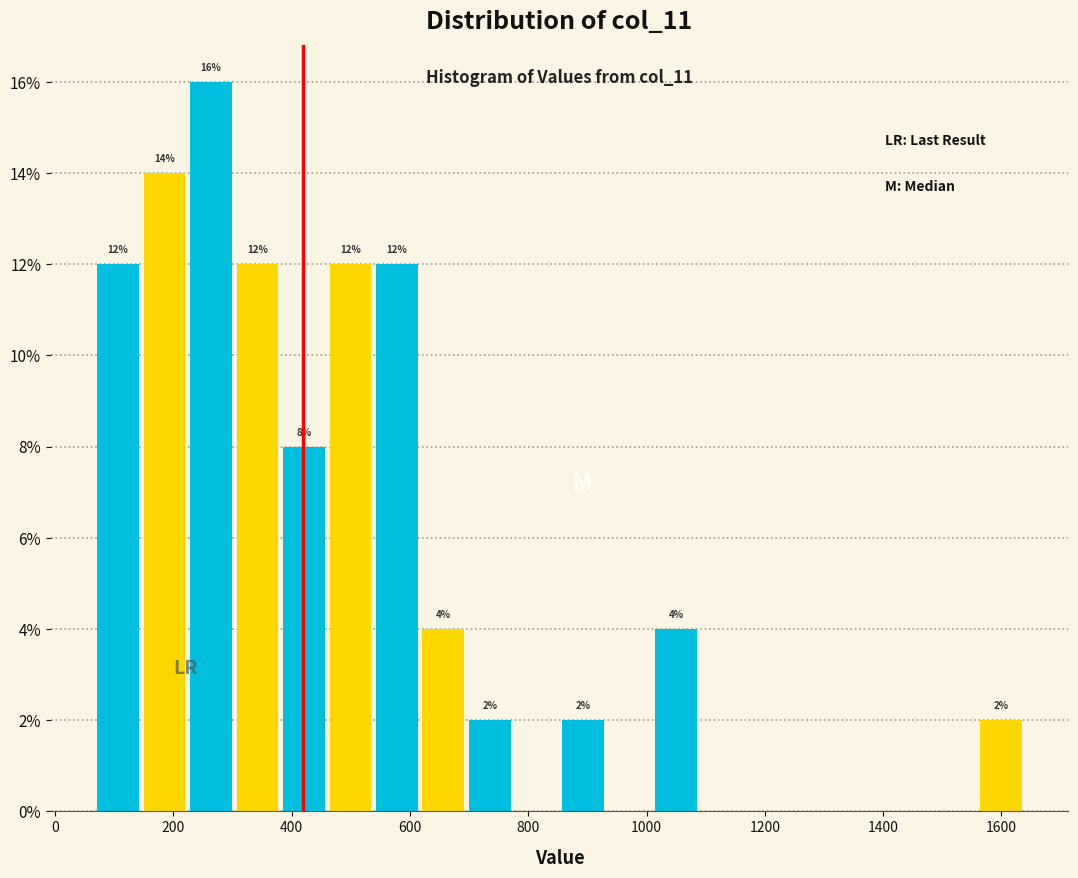

Around what value on the x-axis is the tallest bar? Give the approximate position of its centre, as read against the axis.

260